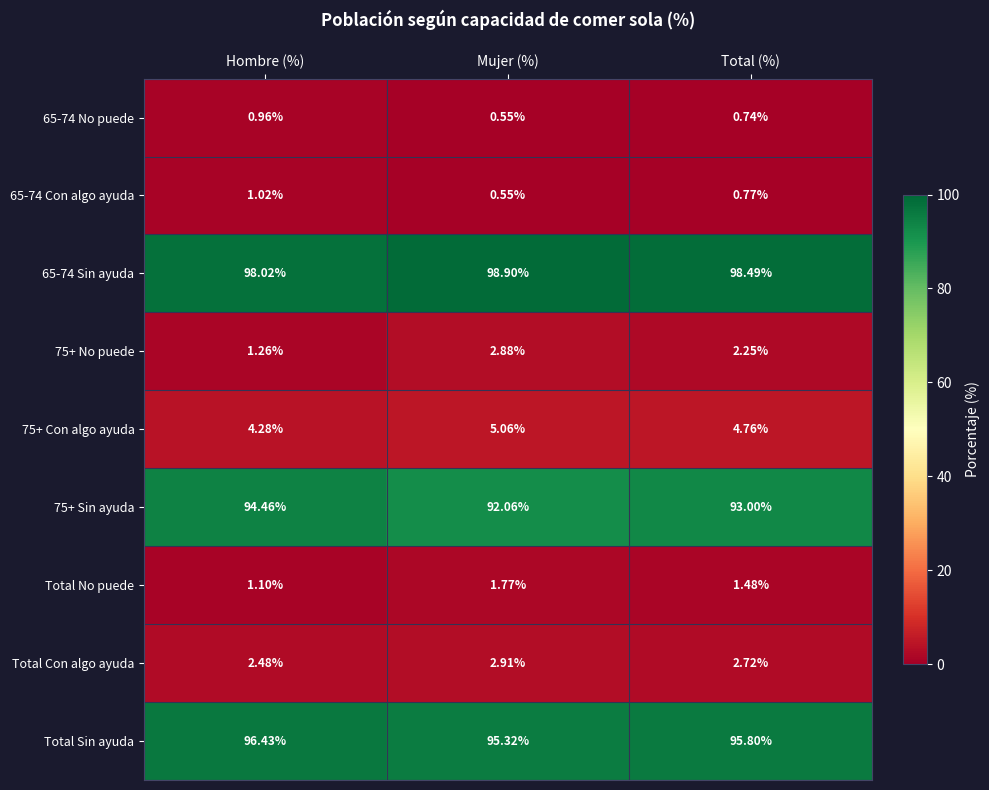

What is the difference between the highest and lowest values at Hombre (%)?

97.1